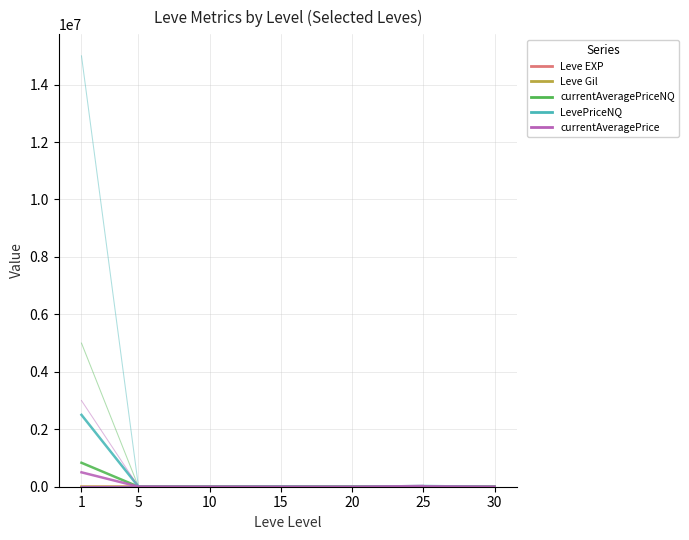

How many lines are shown in the chart?

5